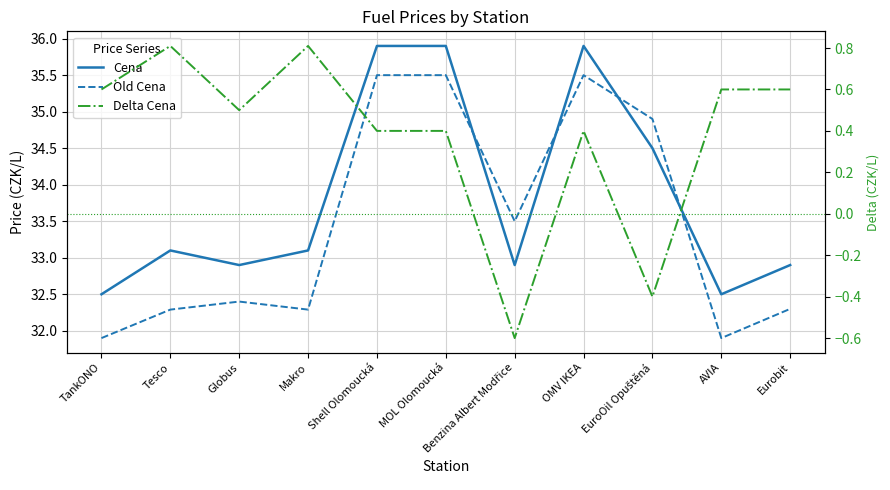

How many series are shown in this chart?

3